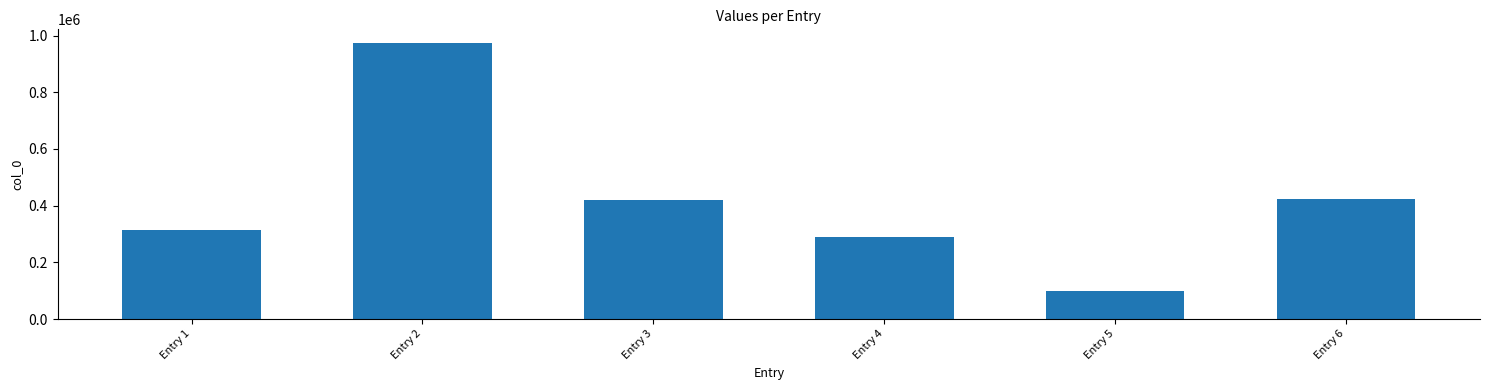

What is the sum of the values at Entry 5 and Entry 3?

516552